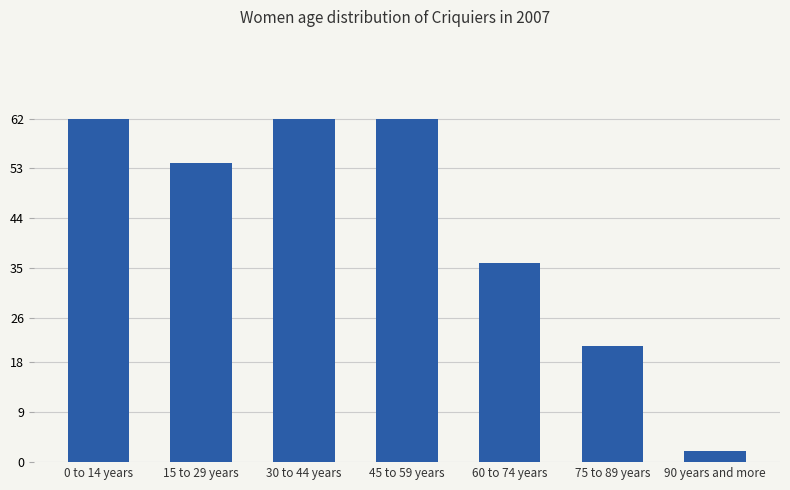

What is the greatest value displayed?

62